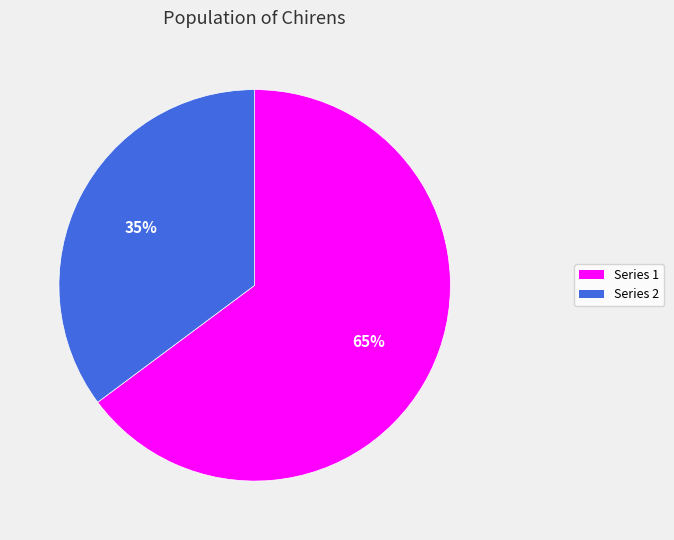

How many slices are in this pie chart?

2